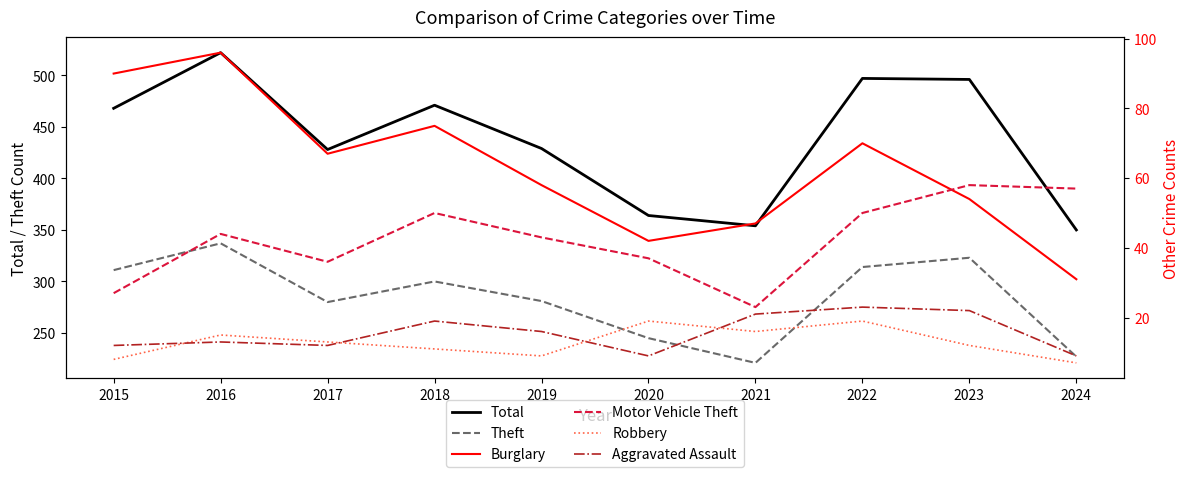

List the series in order of their peak value, highest first.

Total, Theft, Burglary, Motor Vehicle Theft, Aggravated Assault, Robbery